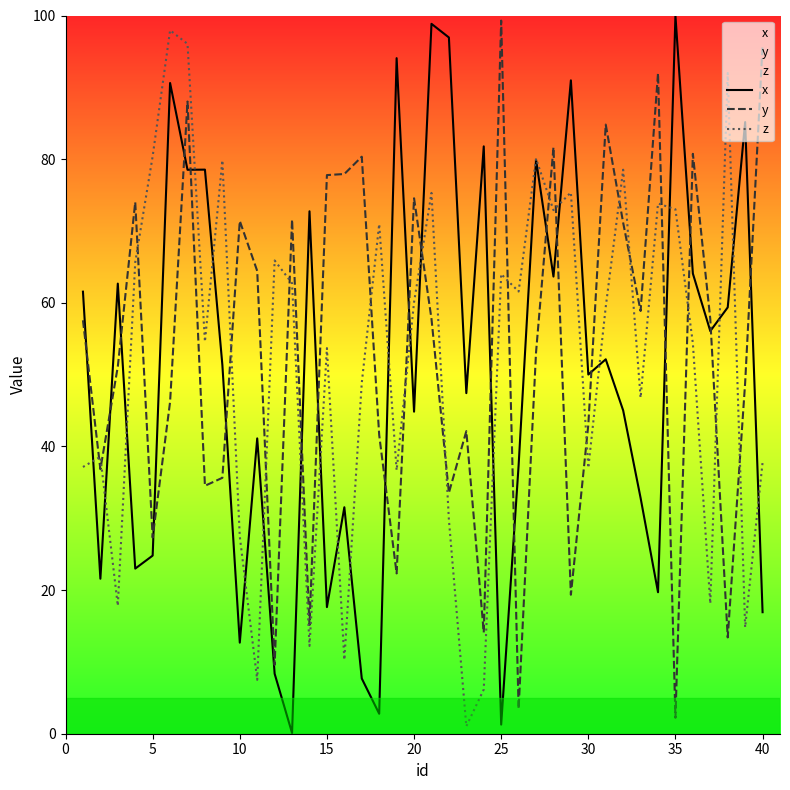

What are all the series names shown in the legend?

x, y, z